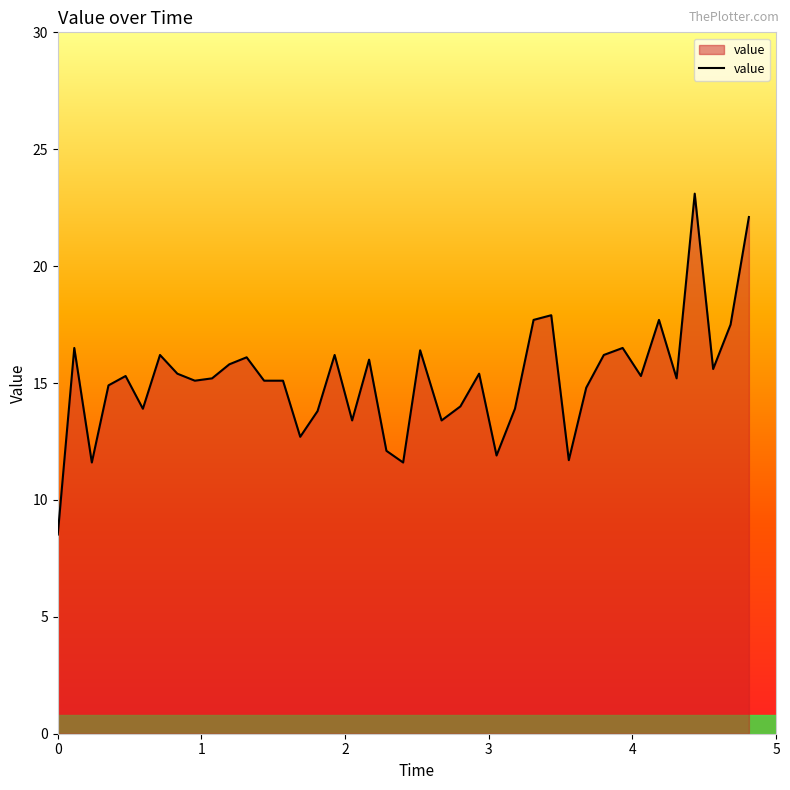

What is the smallest value displayed?

8.5